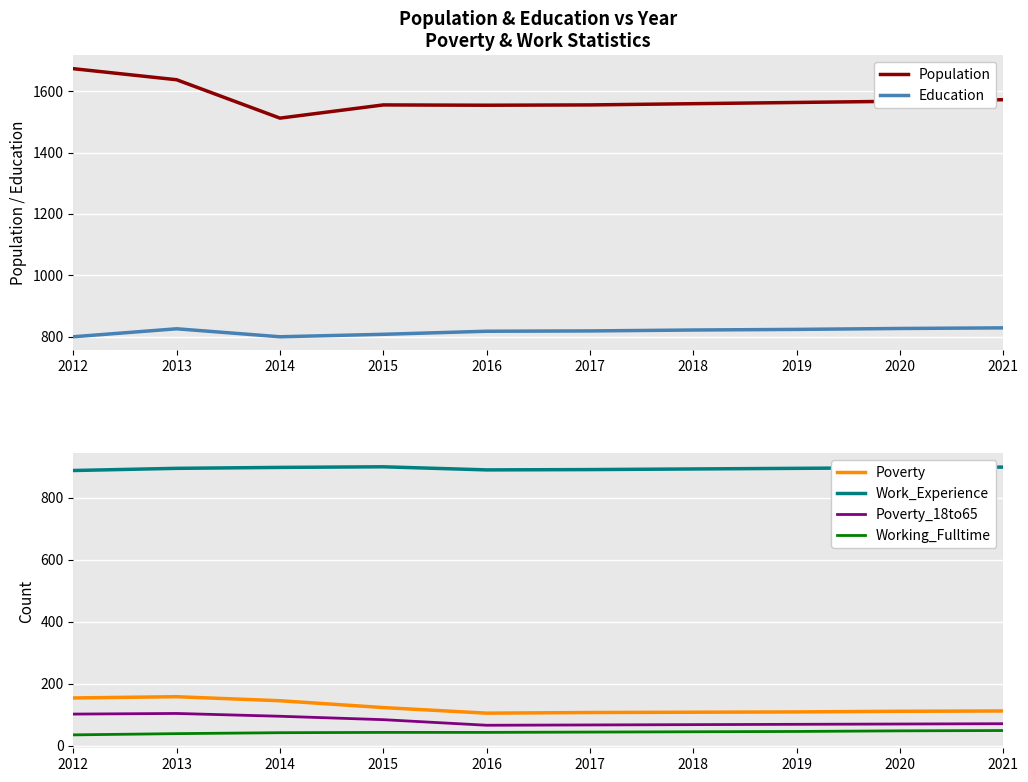

At which category does Education reach its first local valley?

2014